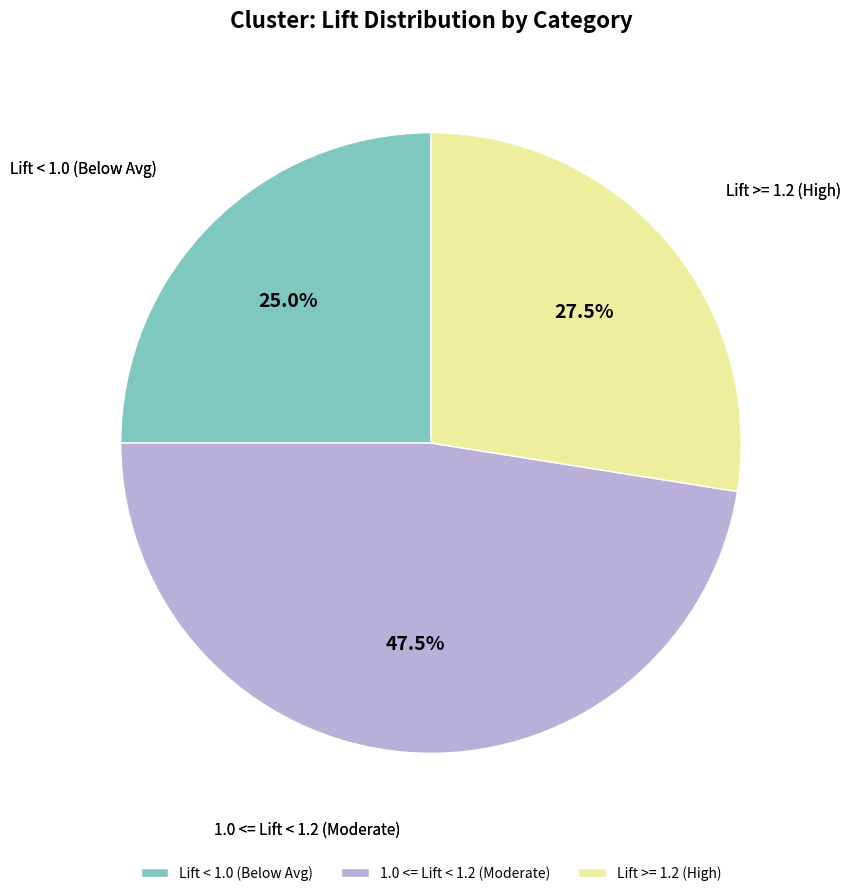

Rank the categories by value from lowest to highest.

Lift < 1.0 (Below Avg), Lift >= 1.2 (High), 1.0 <= Lift < 1.2 (Moderate)